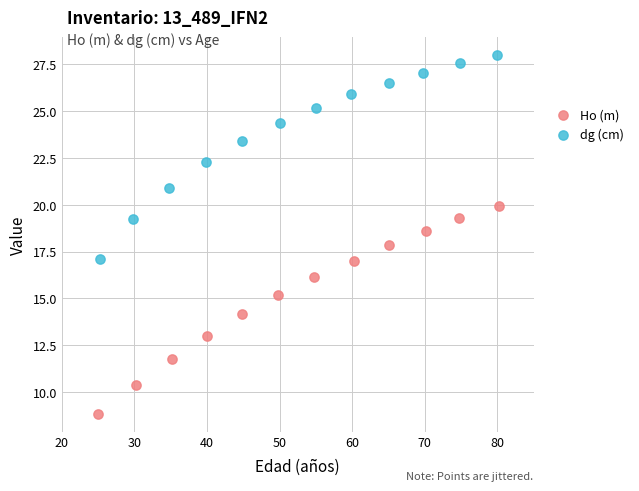

What are all the series names shown in the legend?

Ho (m), dg (cm)